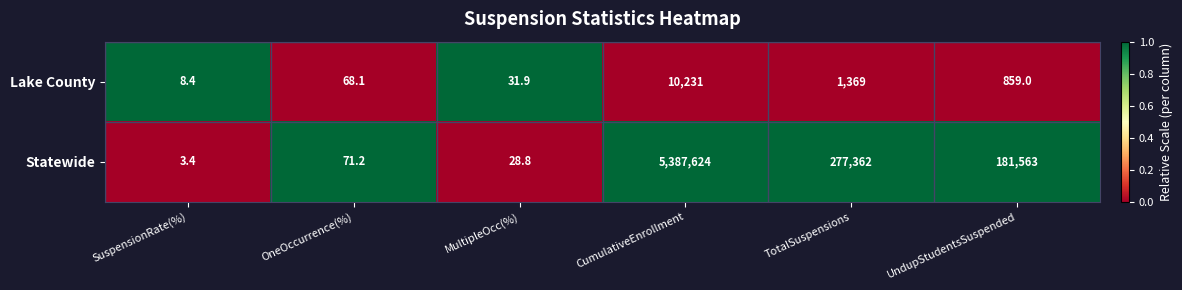

Which category has the lowest value across all series?

SuspensionRate(%)